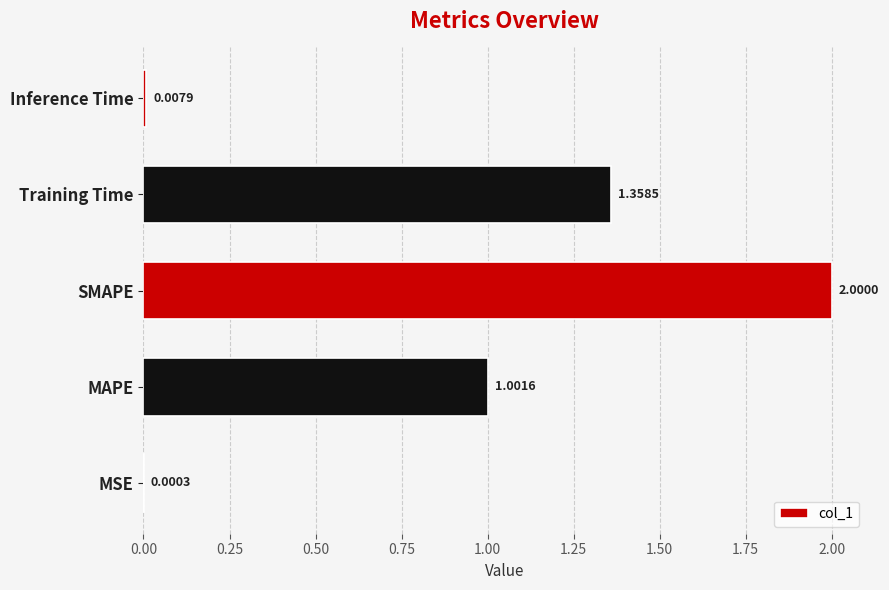

What is the sum of the values at SMAPE and Training Time?

3.4